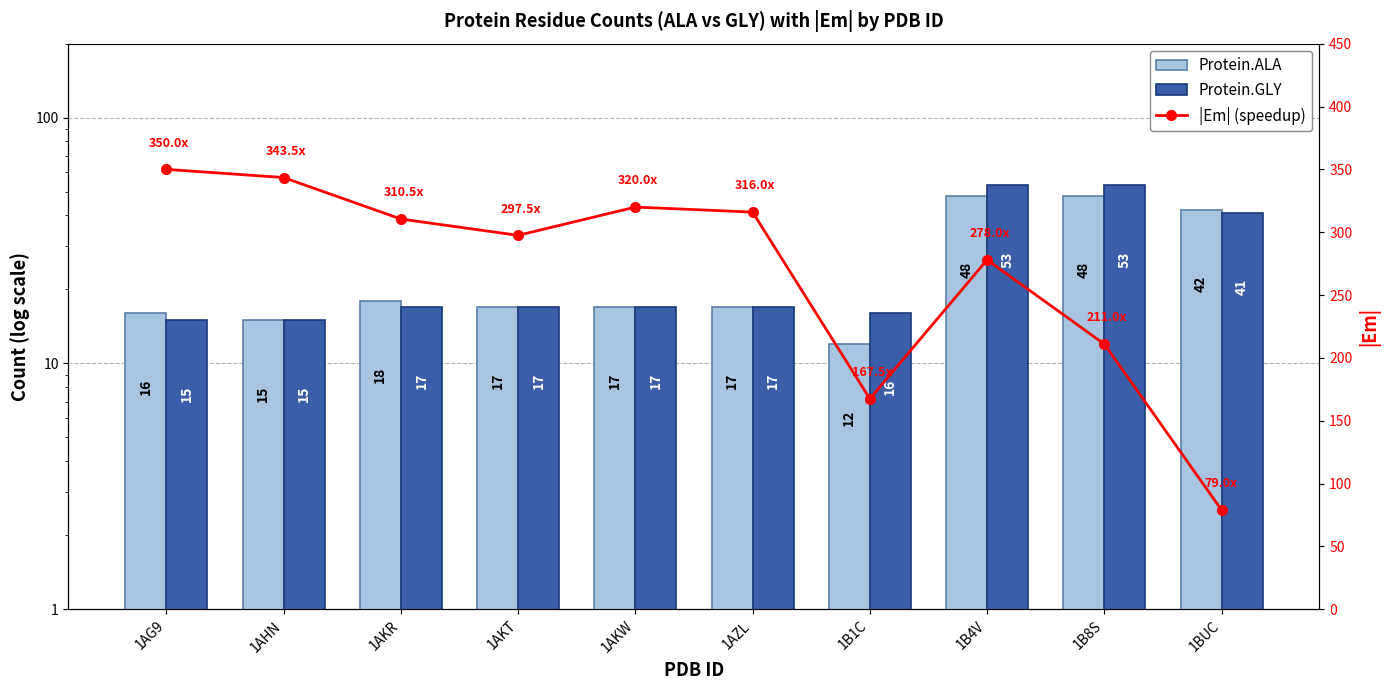

At which category is the sum across all series the highest?

1AG9